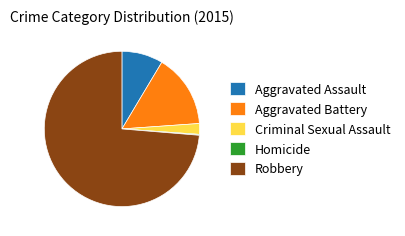

What is the largest slice in the pie chart?

Robbery